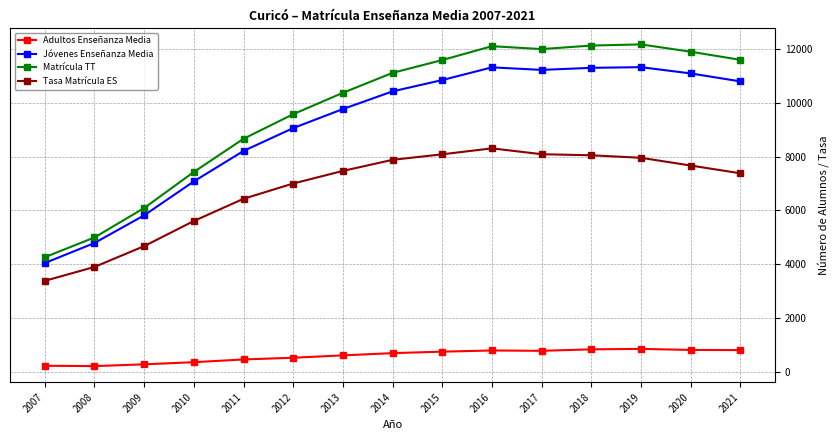

What is the sum of the Adultos Enseñanza Media values at 2013 and 2015?

1348.0